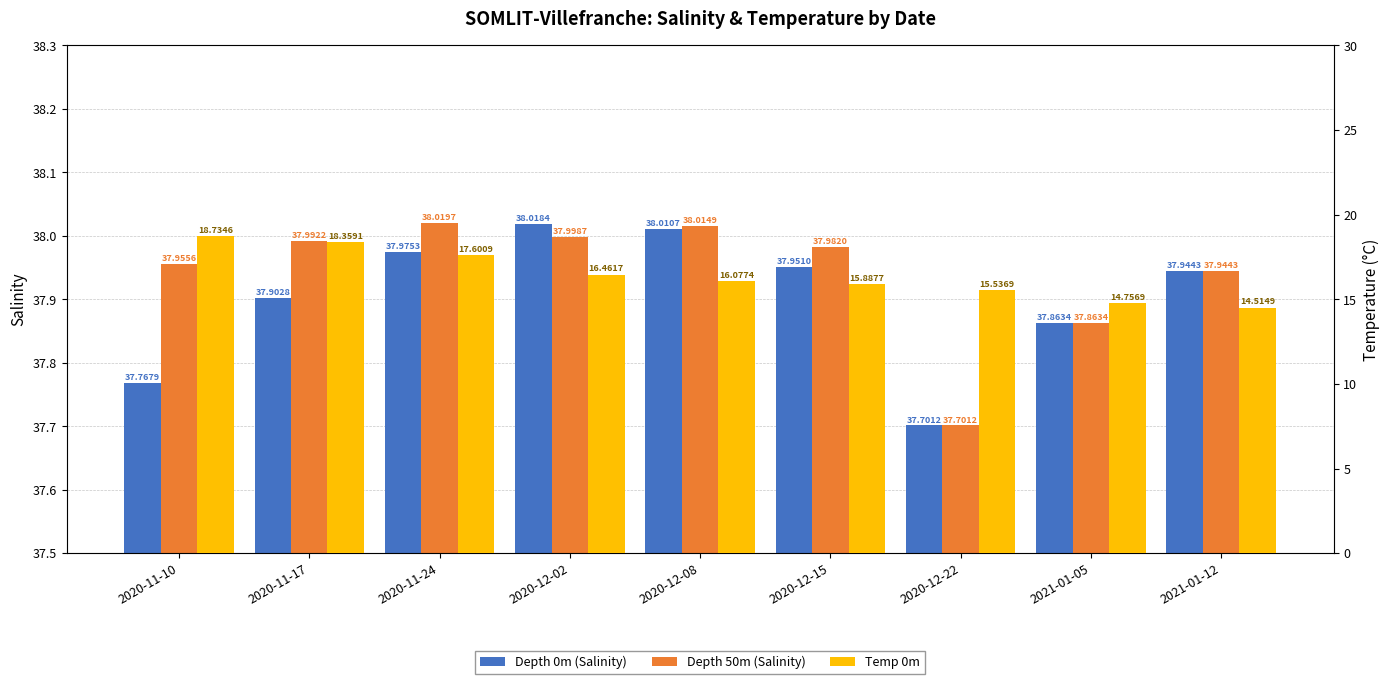

The Depth 0m (Salinity) series shows 56.6 at 2020-12-15. True or false?

False